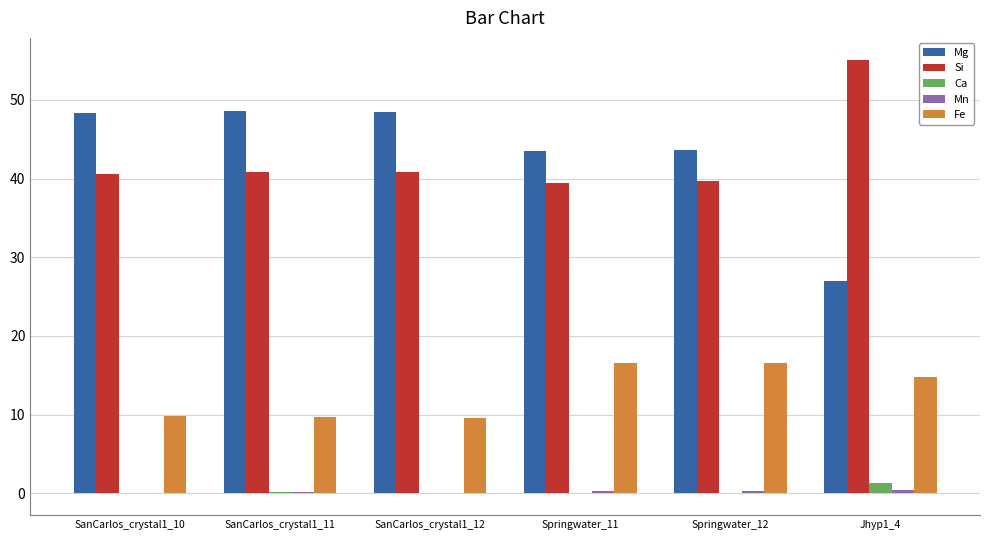

True or false: Si has a value of 62.8 at SanCarlos_crystal1_10.

False